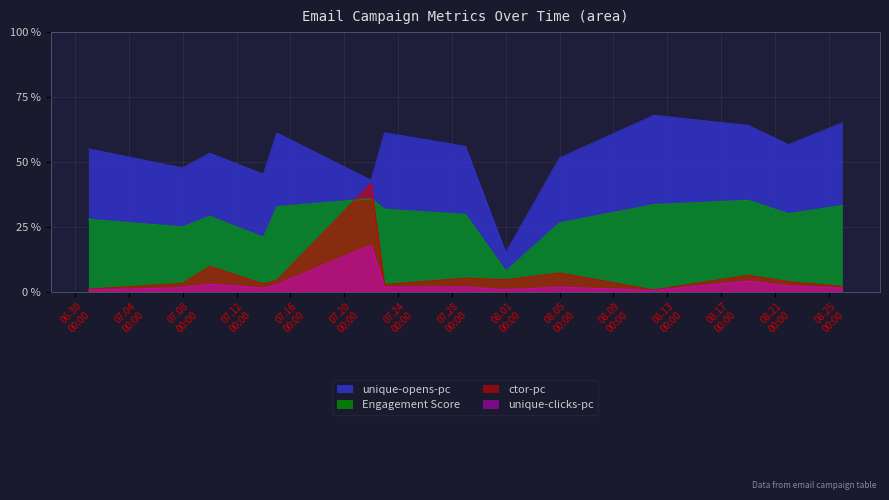

At 2025-07-29, list the series in order from largest to smallest.

unique-opens-pc, Engagement Score, ctor-pc, unique-clicks-pc